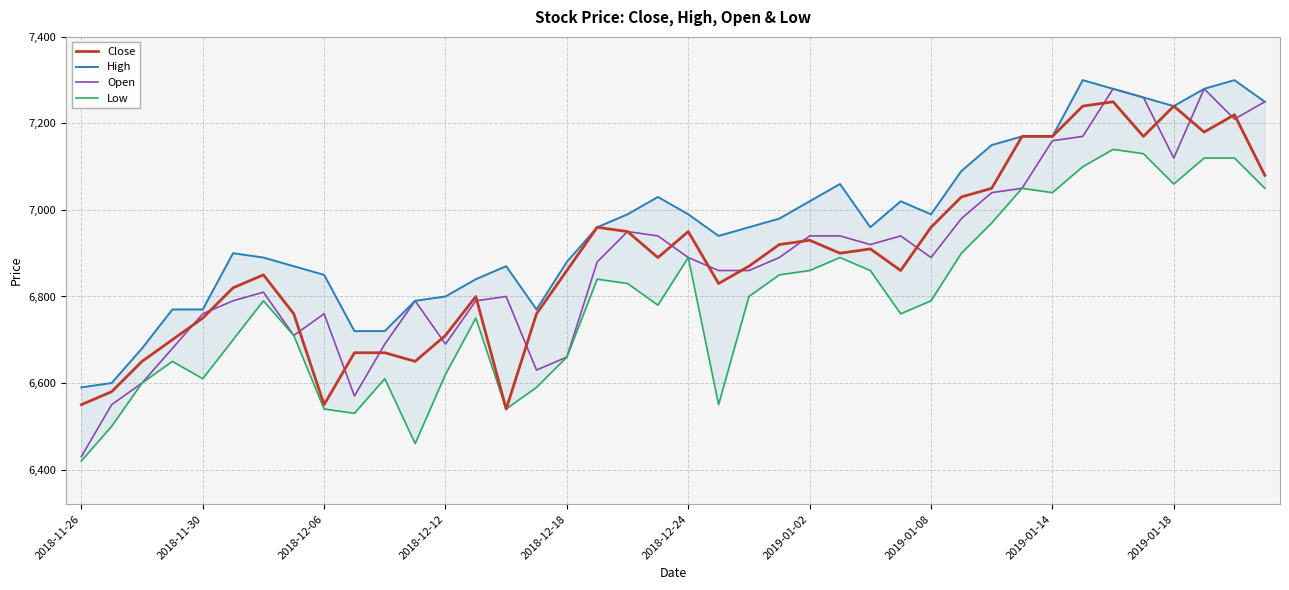

Which category has the lowest value across all series?

2018-11-26